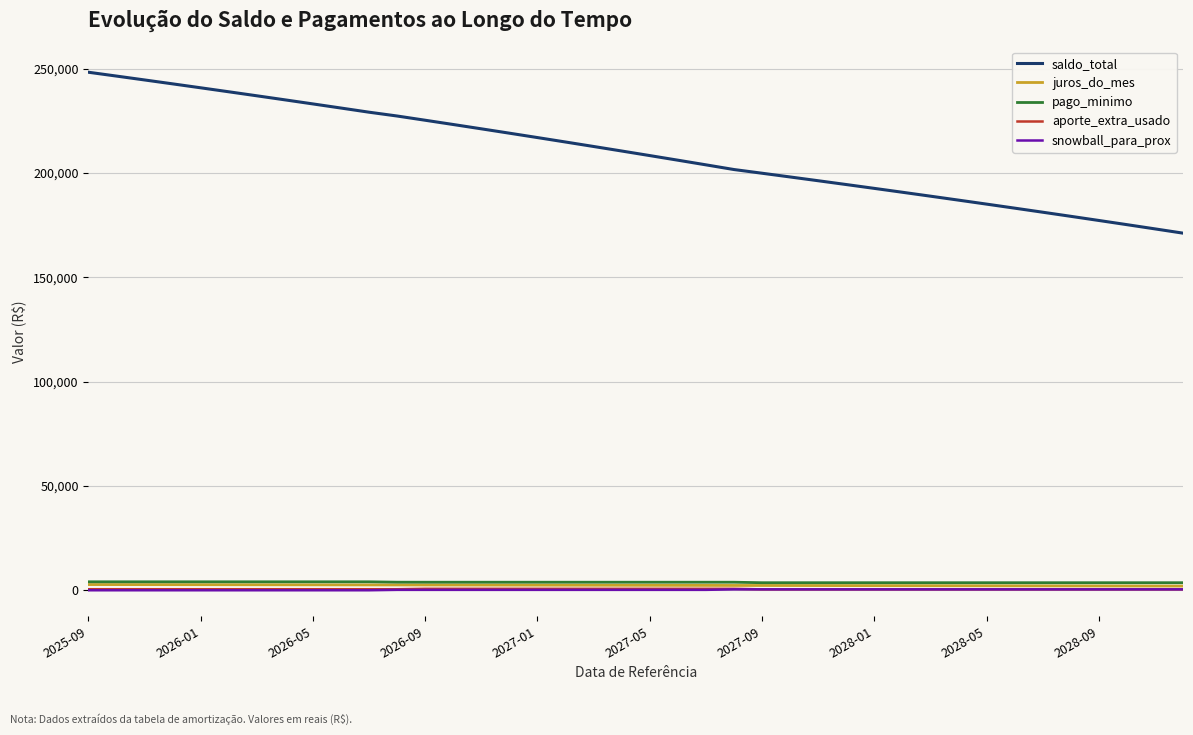

Which series has the widest spread of values?

saldo_total